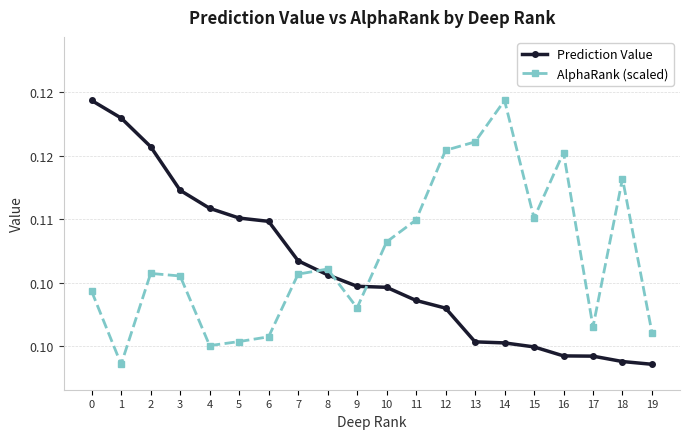

What is the sum of the Prediction Value values at 16 and 15?

0.2